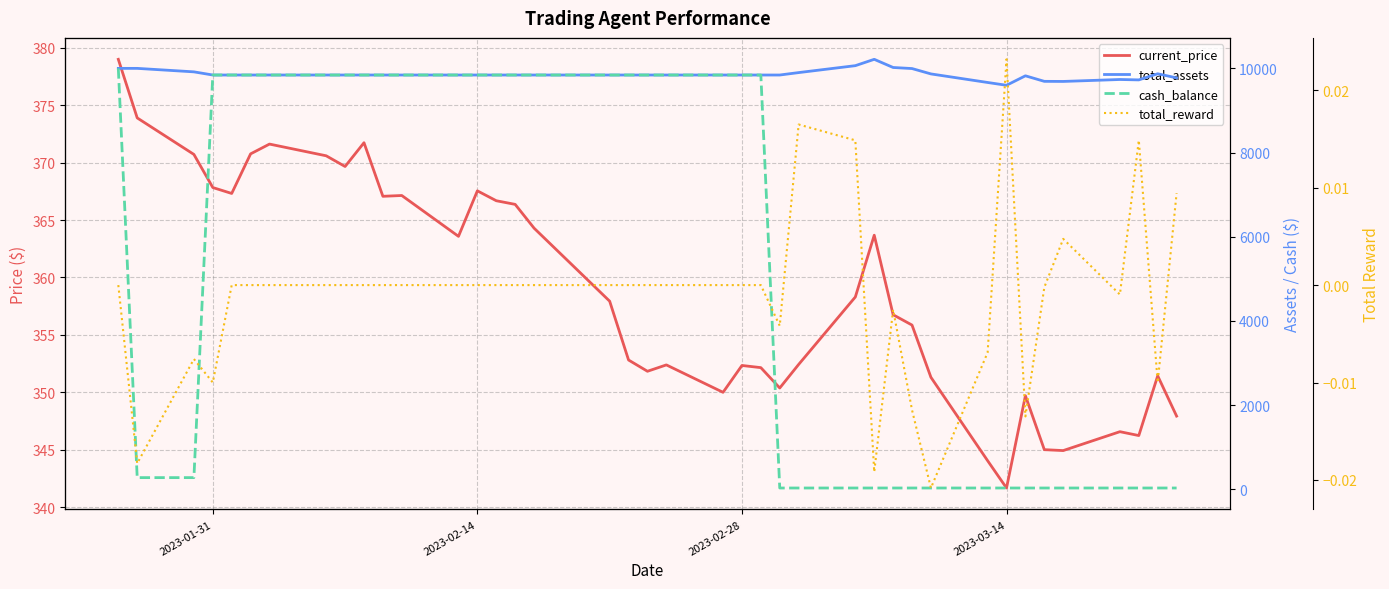

What is the difference between the maximum and minimum values in the total_assets series?

616.6